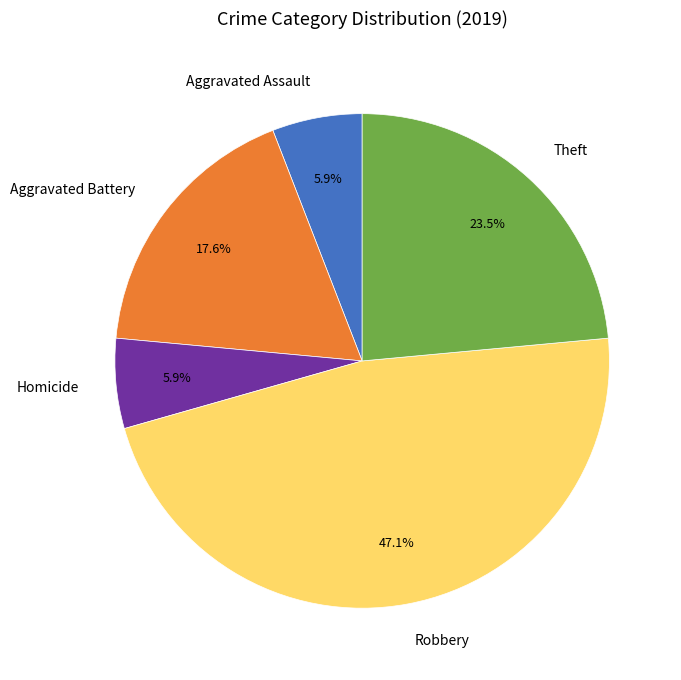

Is there a majority slice in this chart?

No